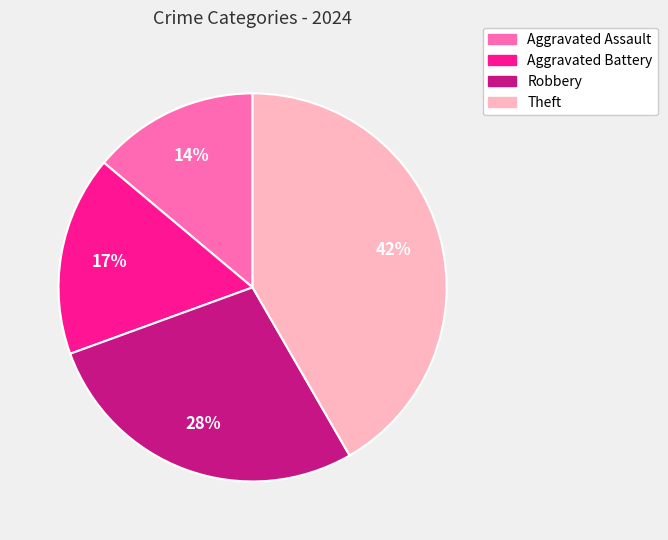

Is the sum of Robbery and Theft greater than half?

Yes